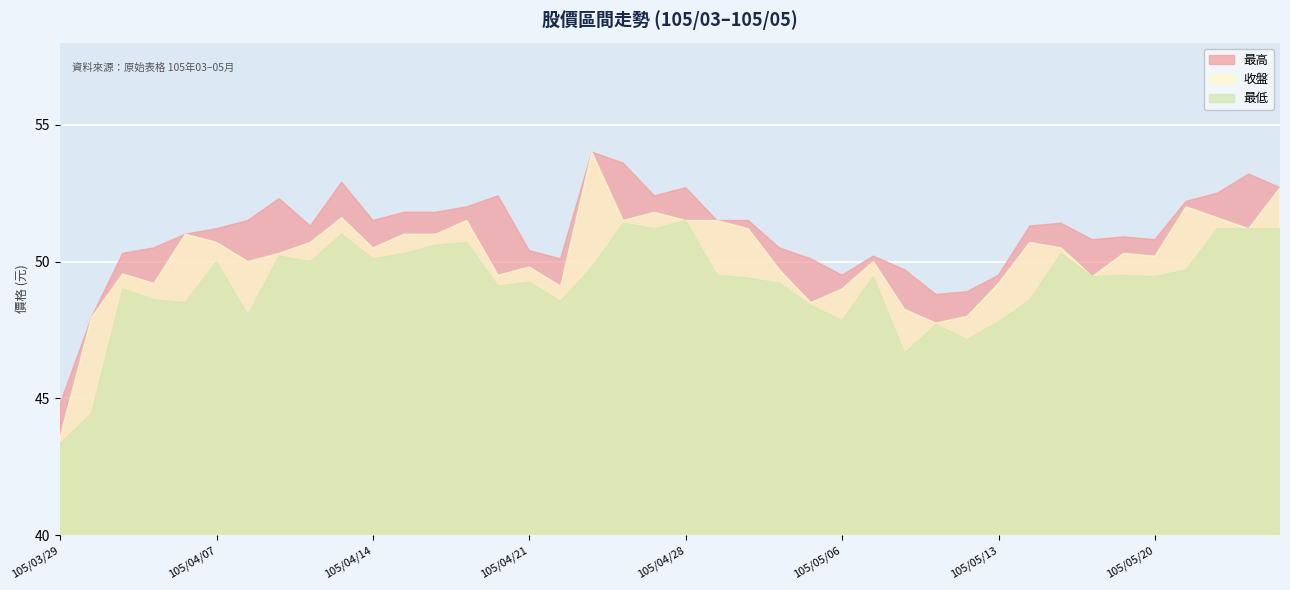

True or false: 收盤 and 最低 cross at least once.

False